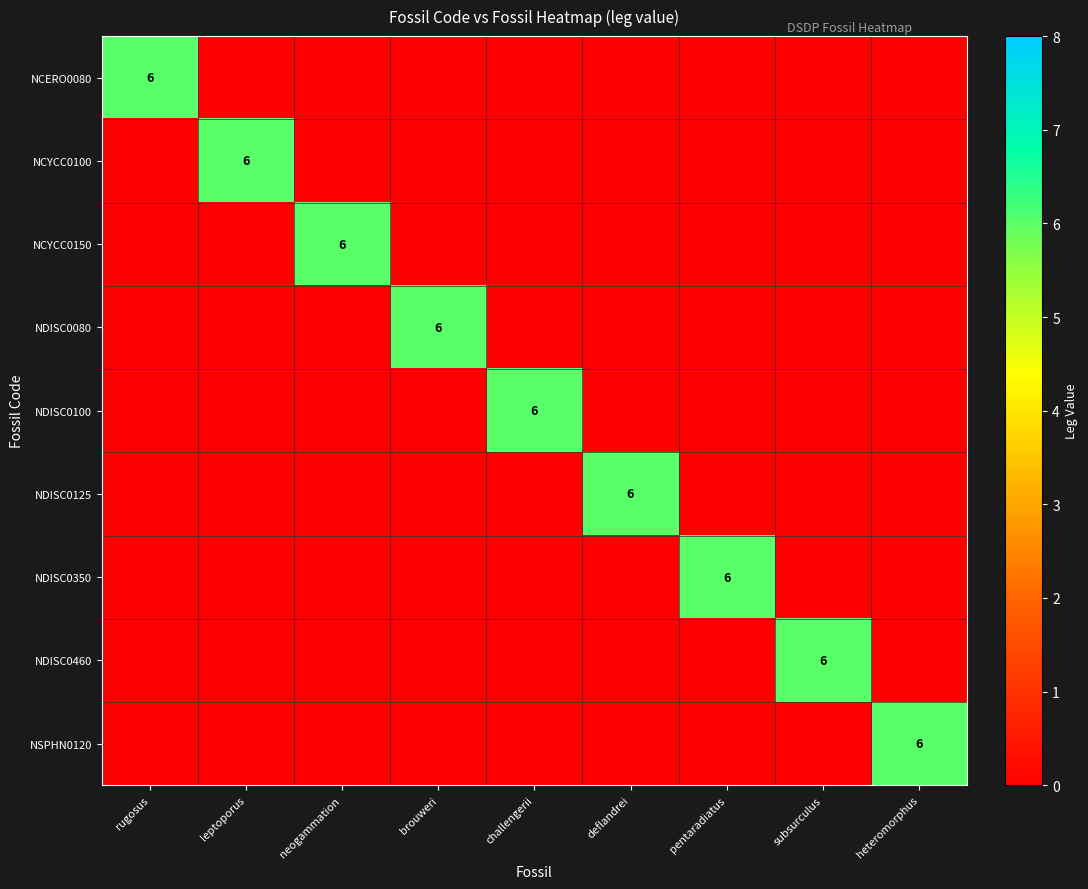

The value of NCYCC0100 at leptoporus is 6. True or false?

True